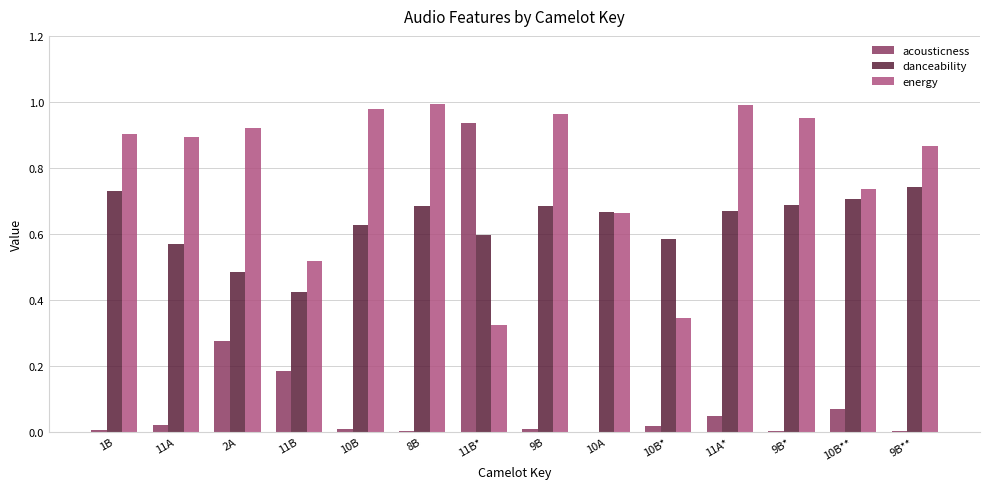

At which label does acousticness reach its peak?

11B*